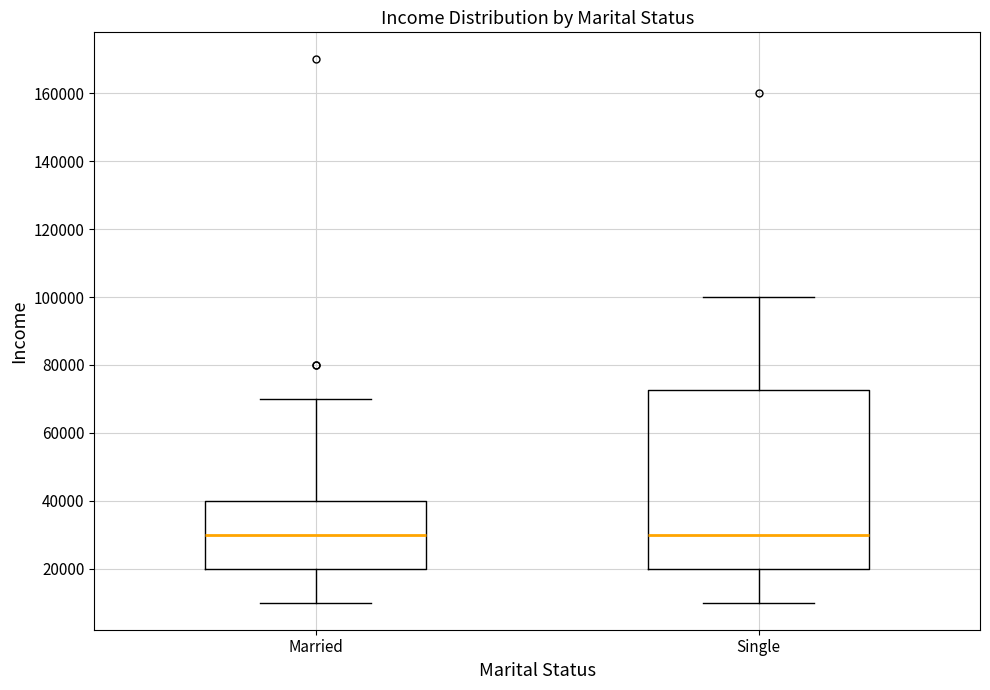

Which box is the tallest, from its lower edge to its upper edge?

Single